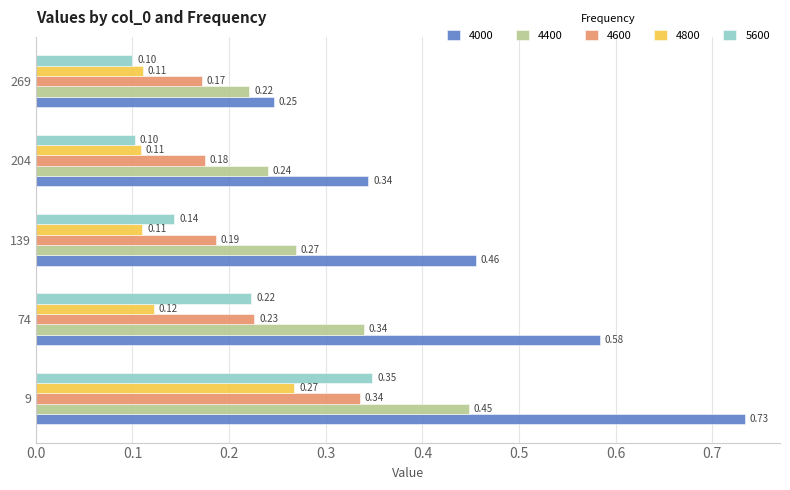

What are all the series names shown in the legend?

4000, 4400, 4600, 4800, 5600